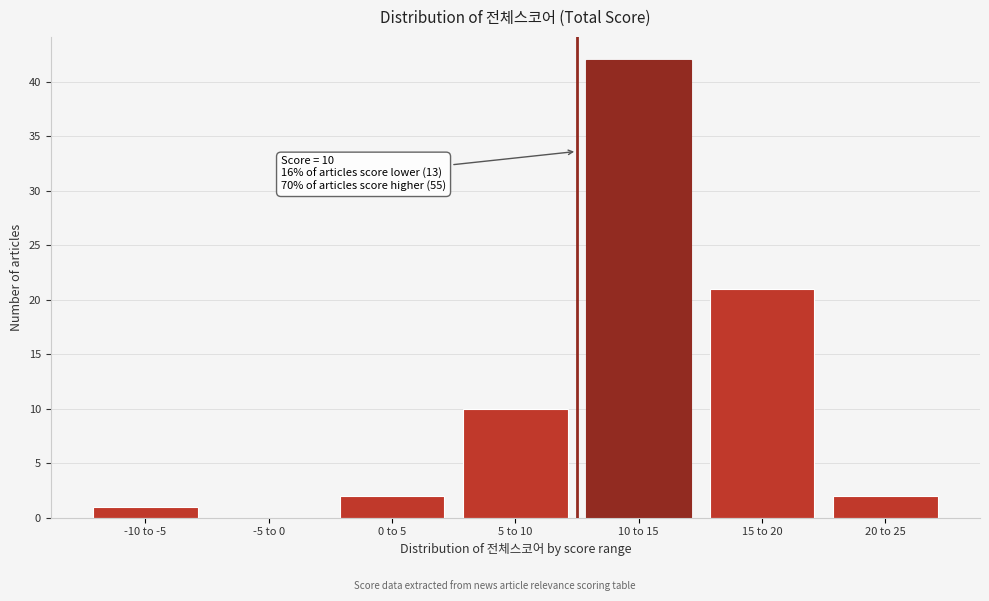

Reading right to left, what are all the values shown in this chart?

20 to 25=2	15 to 20=21	10 to 15=42	5 to 10=10	0 to 5=2	-5 to 0=0	-10 to -5=1